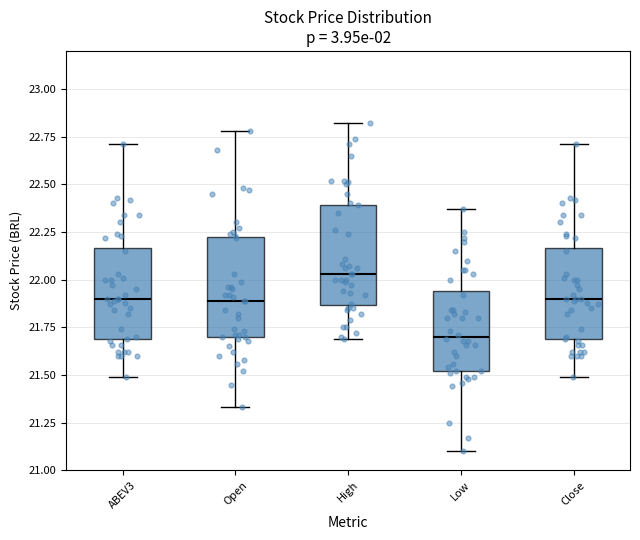

Reading left to right, read every box against the y-axis: the position of its median line, the range the box covers, and the ends of its whiskers. The values are not printed on the chart, so give them approximately, as read against the axis.

ABEV3: median 21.90, box 21.70 to 22.15, whiskers 21.50 to 22.70
Open: median 21.90, box 21.70 to 22.20, whiskers 21.35 to 22.80
High: median 22.05, box 21.85 to 22.40, whiskers 21.70 to 22.80
Low: median 21.70, box 21.50 to 21.95, whiskers 21.10 to 22.35
Close: median 21.90, box 21.70 to 22.15, whiskers 21.50 to 22.70